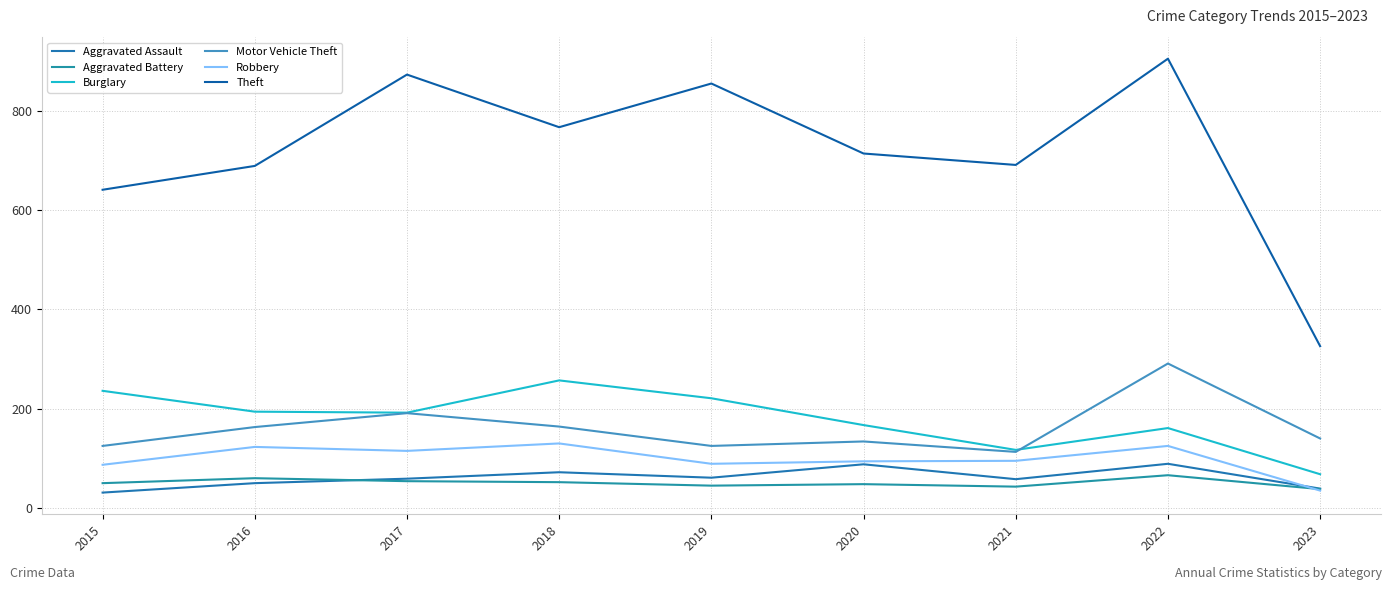

Reading left to right, transcribe all the data shown in this chart.

Aggravated Assault: 2015=31	2016=50	2017=59	2018=72	2019=61	2020=88	2021=58	2022=89	2023=39
Aggravated Battery: 2015=50	2016=60	2017=54	2018=52	2019=45	2020=48	2021=43	2022=66	2023=38
Burglary: 2015=236	2016=194	2017=192	2018=257	2019=221	2020=167	2021=117	2022=161	2023=68
Motor Vehicle Theft: 2015=125	2016=163	2017=191	2018=164	2019=125	2020=134	2021=113	2022=291	2023=140
Robbery: 2015=87	2016=123	2017=115	2018=130	2019=89	2020=94	2021=95	2022=125	2023=35
Theft: 2015=641	2016=689	2017=873	2018=767	2019=855	2020=714	2021=691	2022=905	2023=326